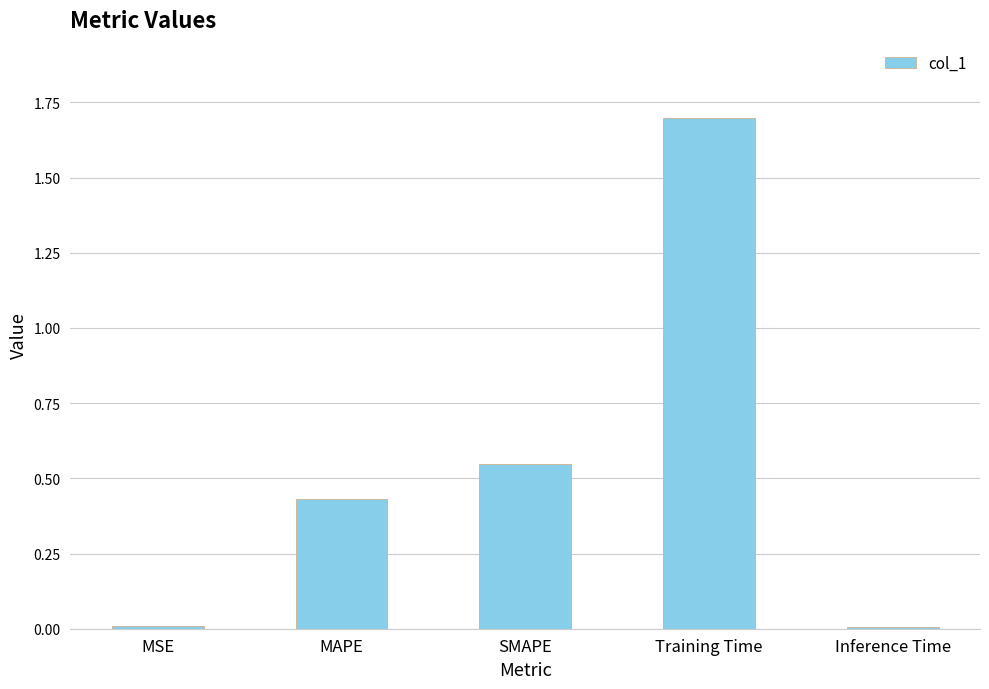

The value at MSE is 0.0. True or false?

True